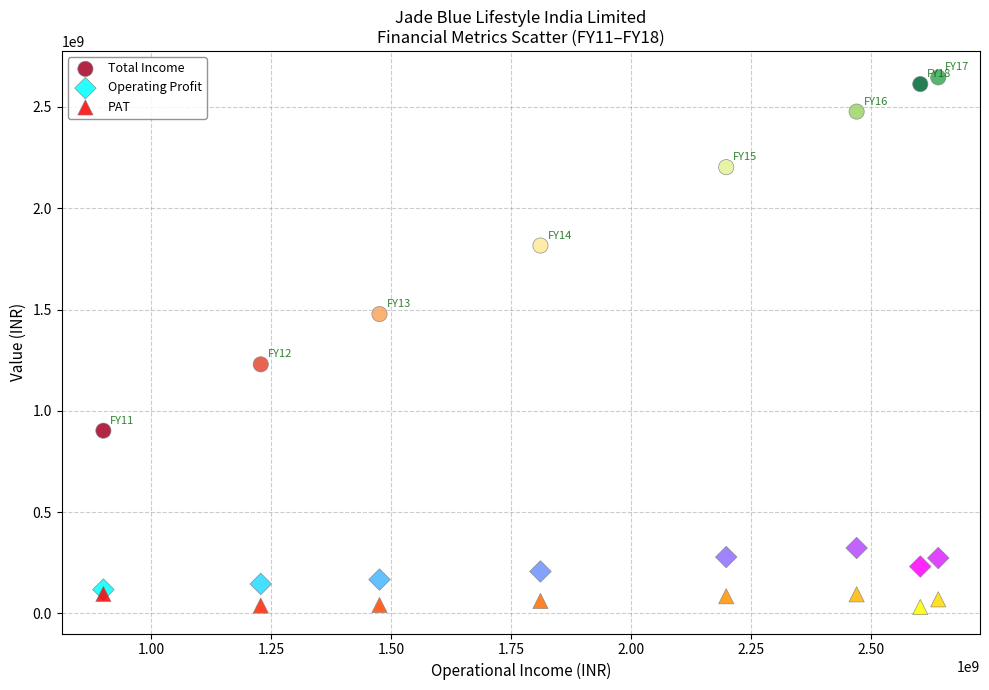

Across all series, what Y value is closest to 1338799127?

1229584947